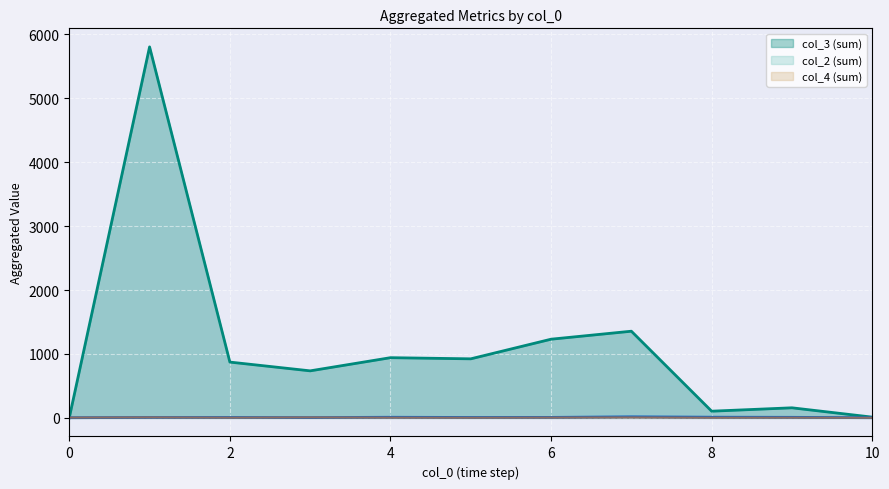

Which series has the widest spread of values?

col_3 (sum)